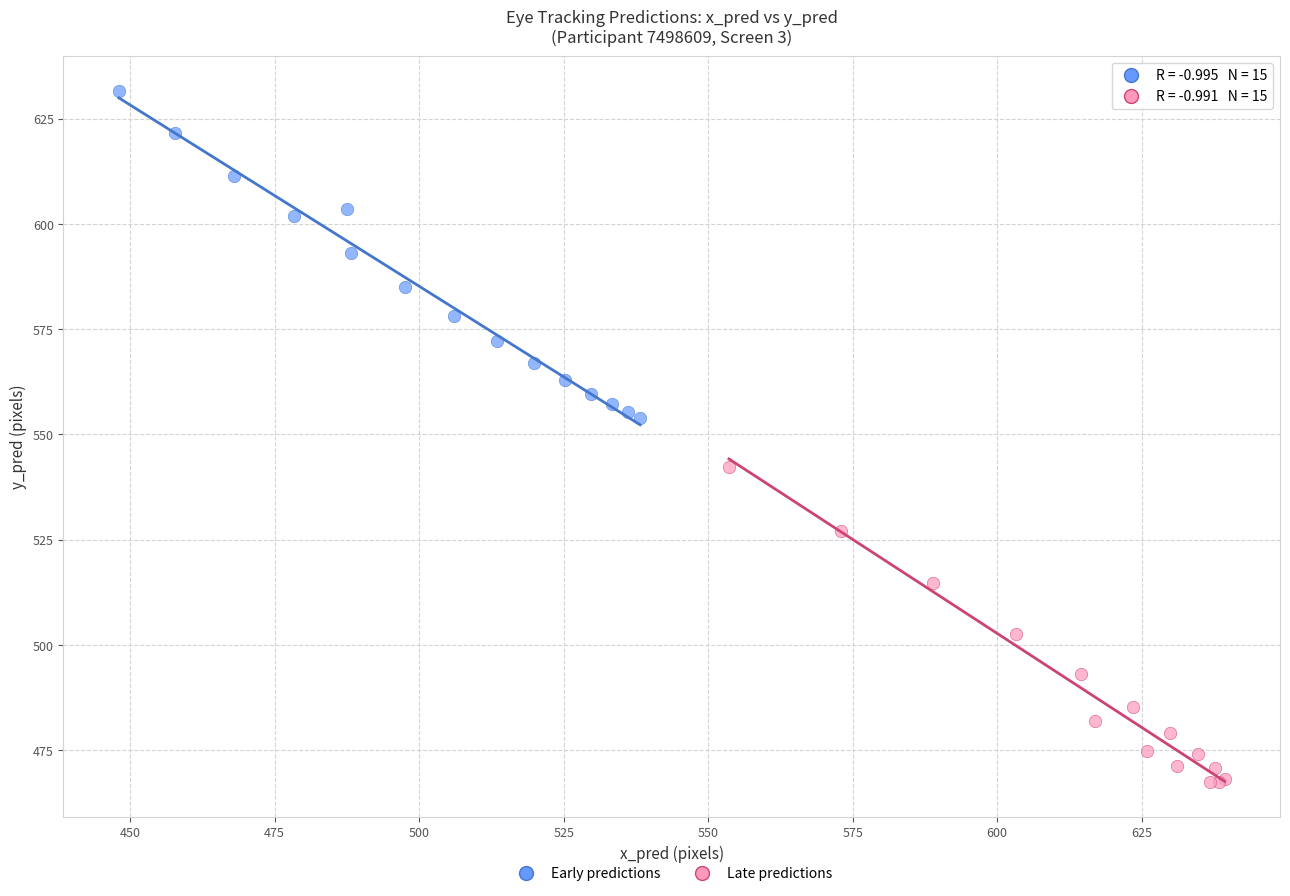

What are all the series names shown in the legend?

Early predictions, Late predictions